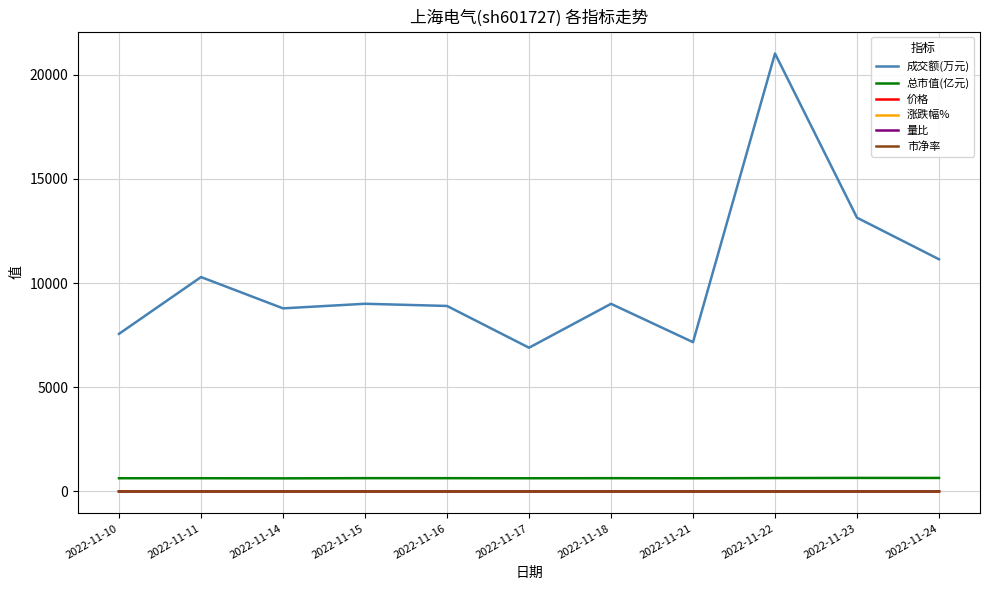

What are all the series names shown in the legend?

成交额(万元), 总市值(亿元), 价格, 涨跌幅%, 量比, 市净率